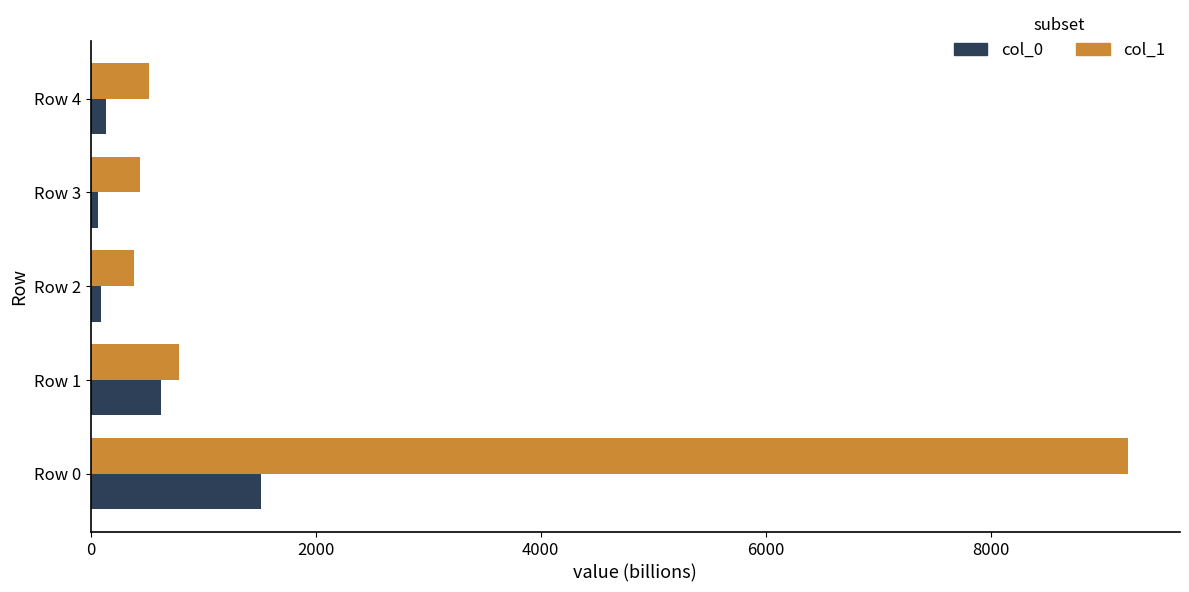

Which label corresponds to the largest value in the chart?

Row 0